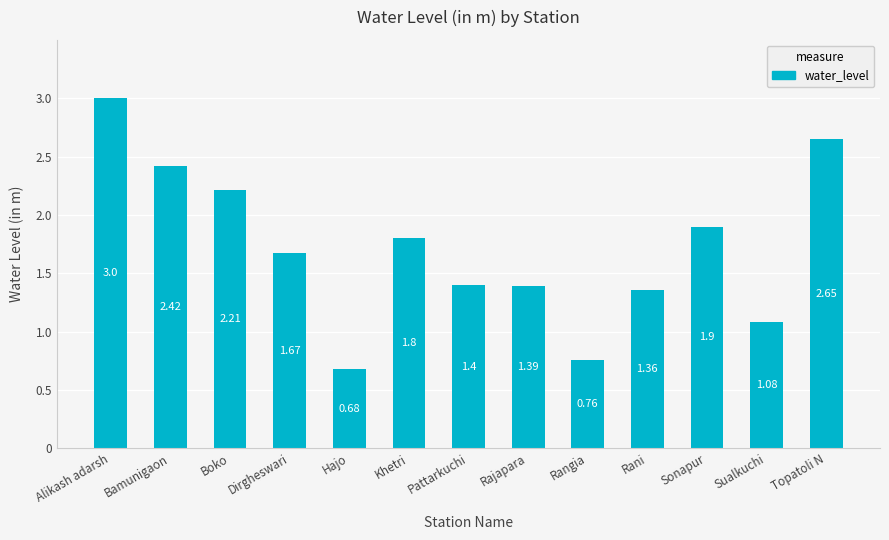

How many data points are above 1?

11